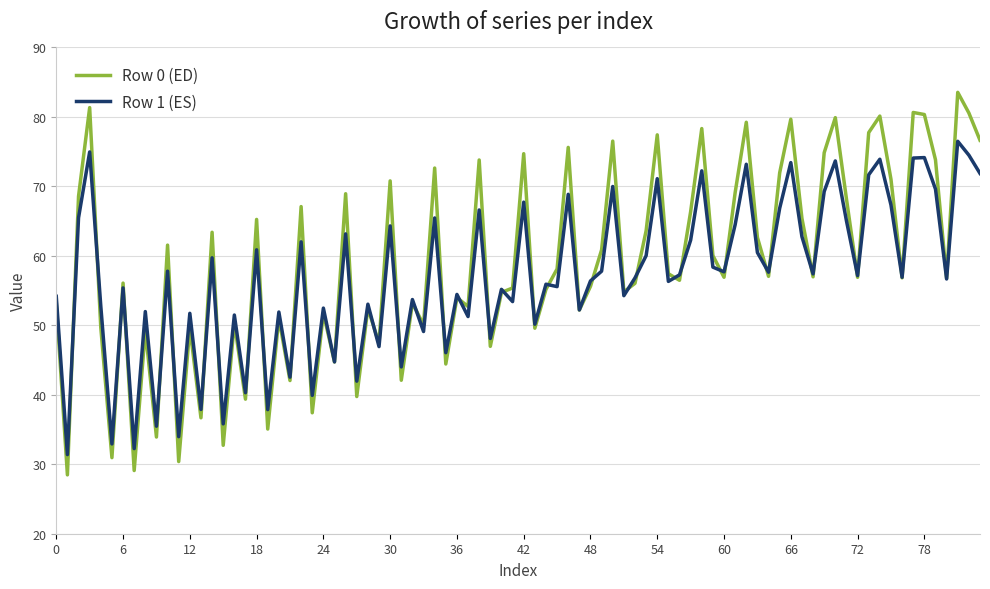

Which series has the widest spread of values?

Row 0 (ED)